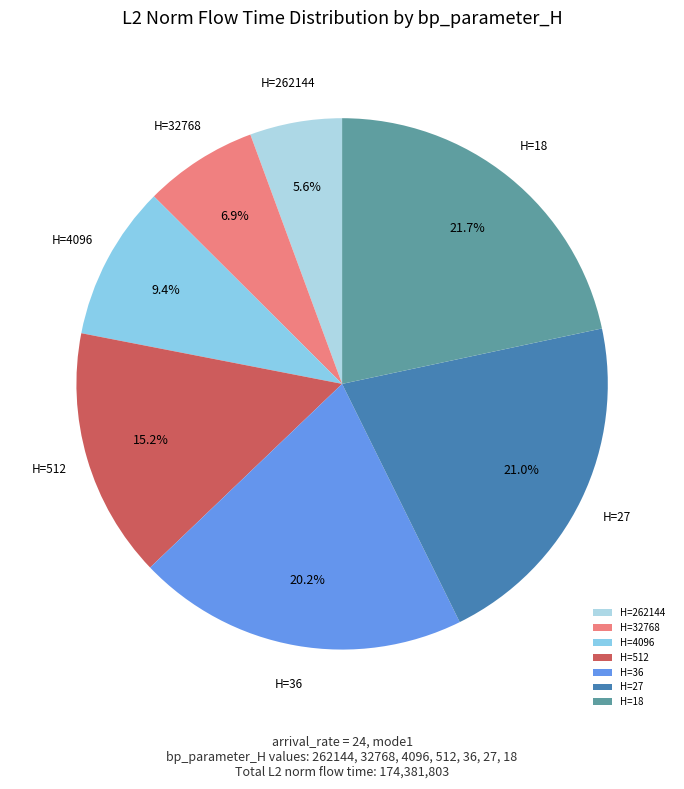

Approximately how many times larger is the value at H=262144 compared to H=512?

0.4